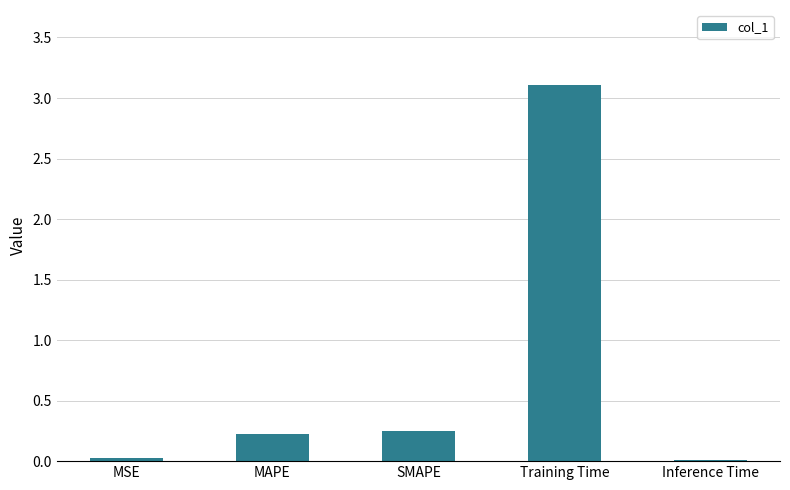

What is the label of the 1st bar from the left?

MSE